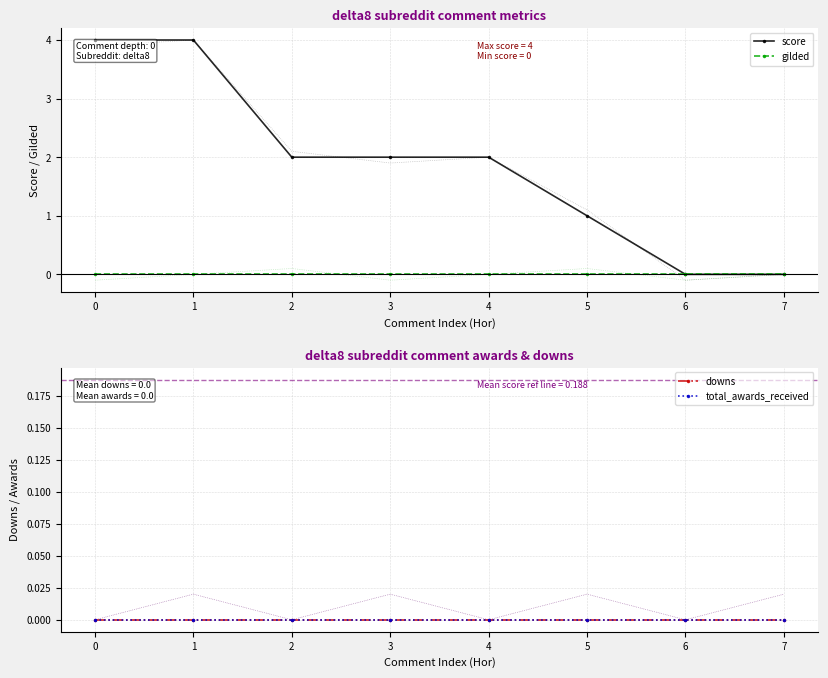

The score series shows 1 at 5. True or false?

True